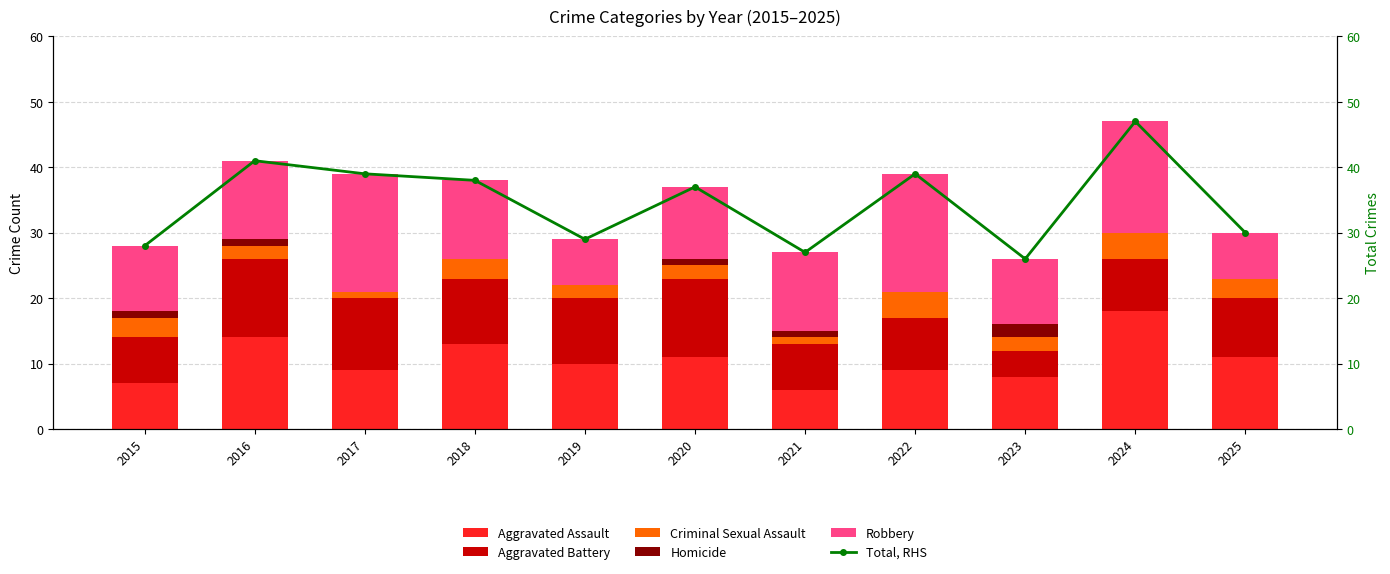

The Total, RHS series shows 38 at 2018. True or false?

True